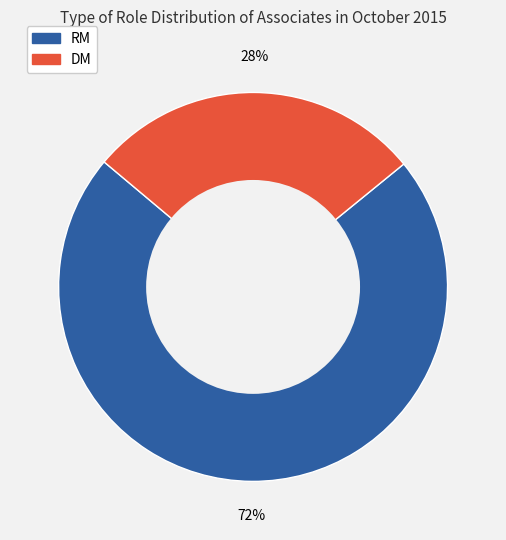

Between RM and DM, which is larger?

RM